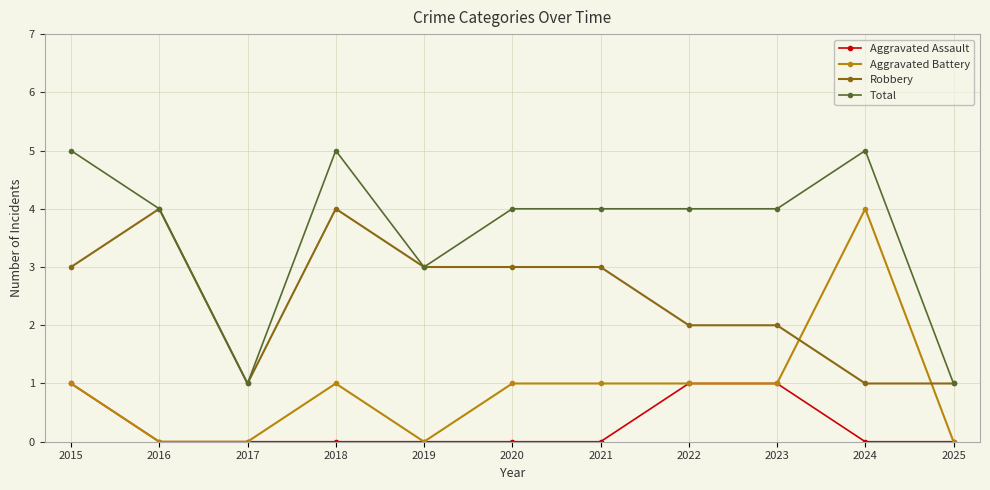

What are all the series names shown in the legend?

Aggravated Assault, Aggravated Battery, Robbery, Total